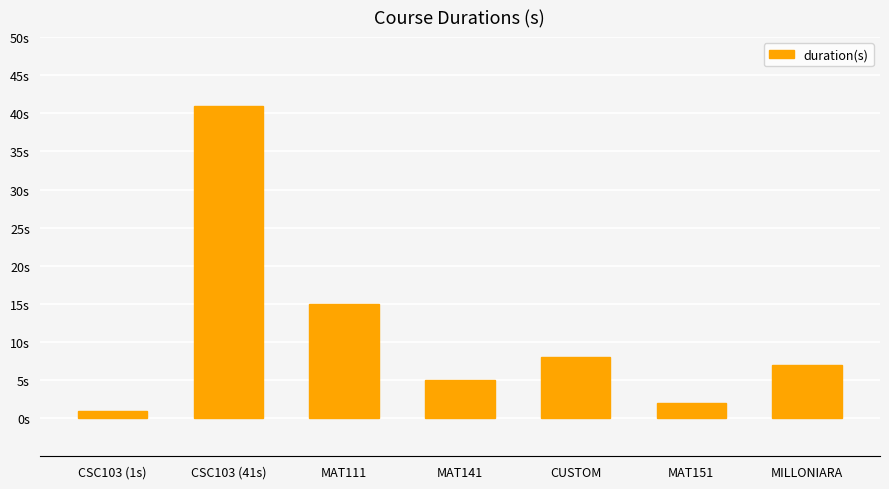

How many bars are there in total?

7